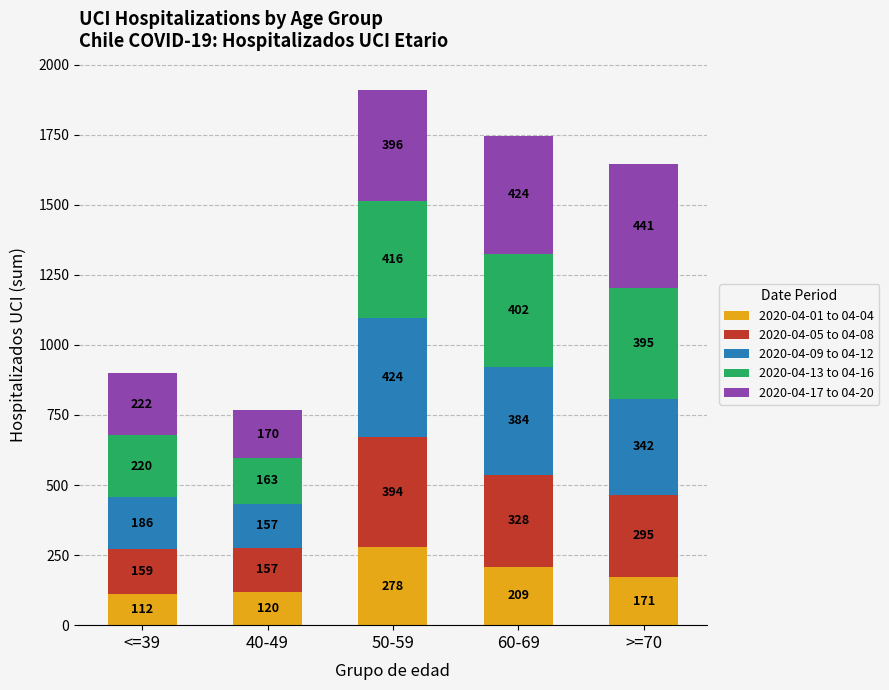

What are all the series names shown in the legend?

2020-04-01 to 04-04, 2020-04-05 to 04-08, 2020-04-09 to 04-12, 2020-04-13 to 04-16, 2020-04-17 to 04-20